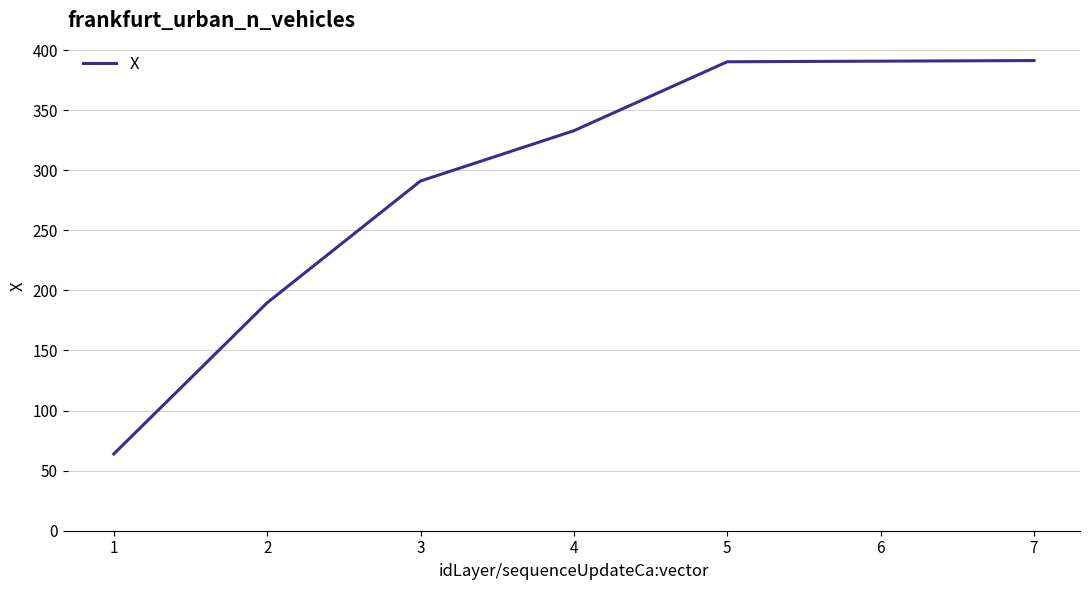

Where is the data nearest to the value 227?

2